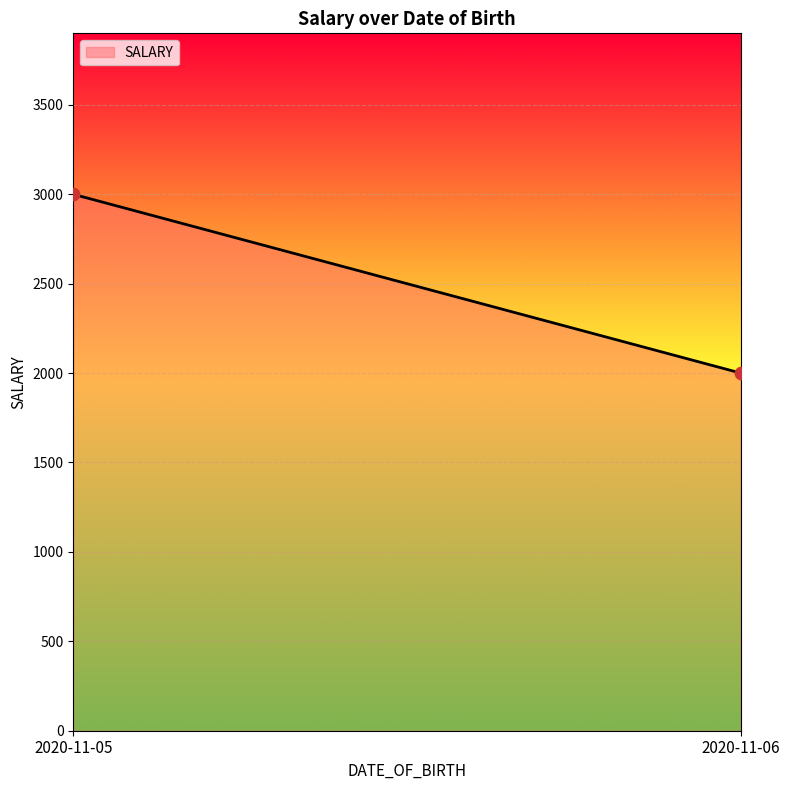

What is the average Y value?

2500